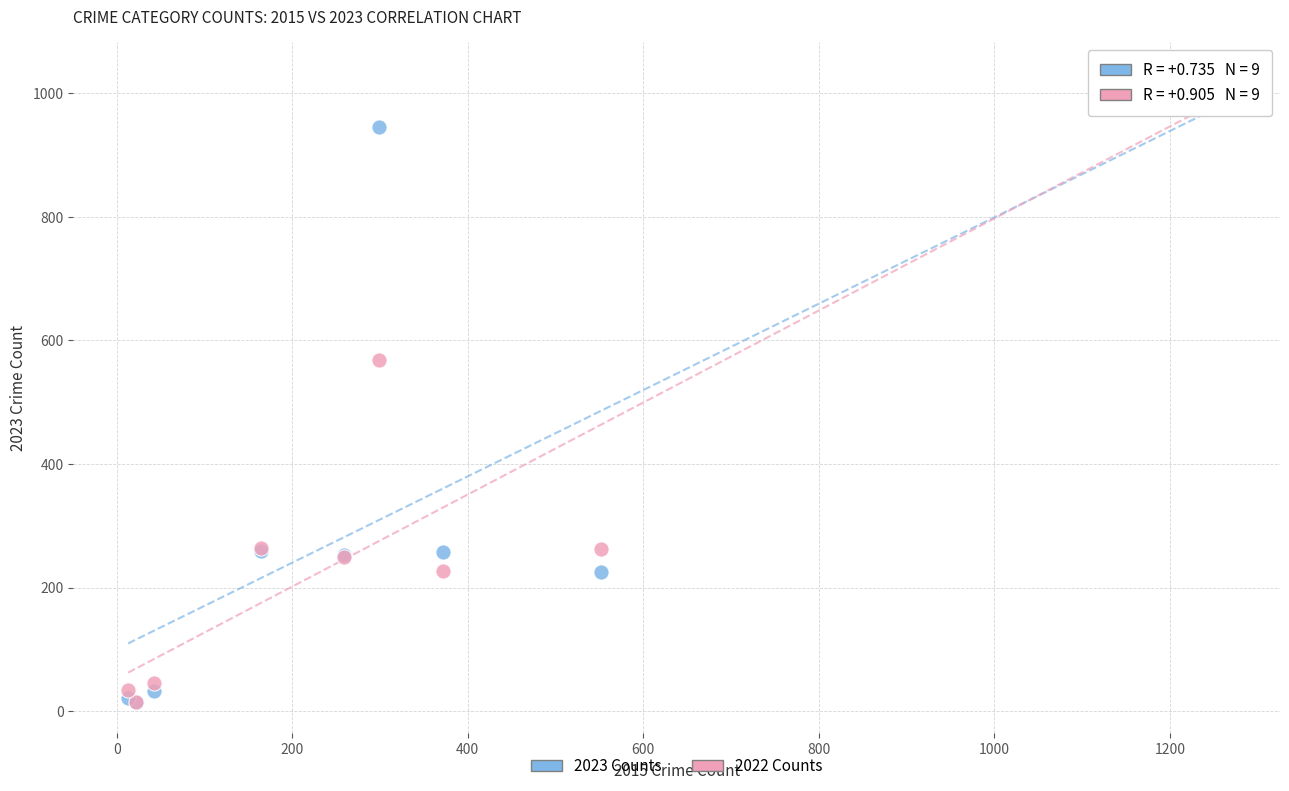

Across all series, what Y value is closest to 523?

569